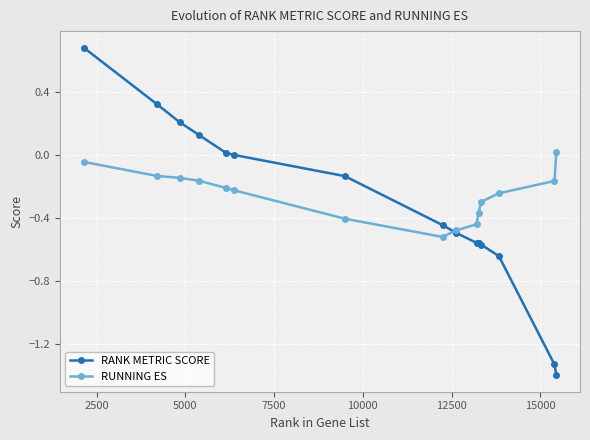

List the series in order of their peak value, lowest first.

RUNNING ES, RANK METRIC SCORE